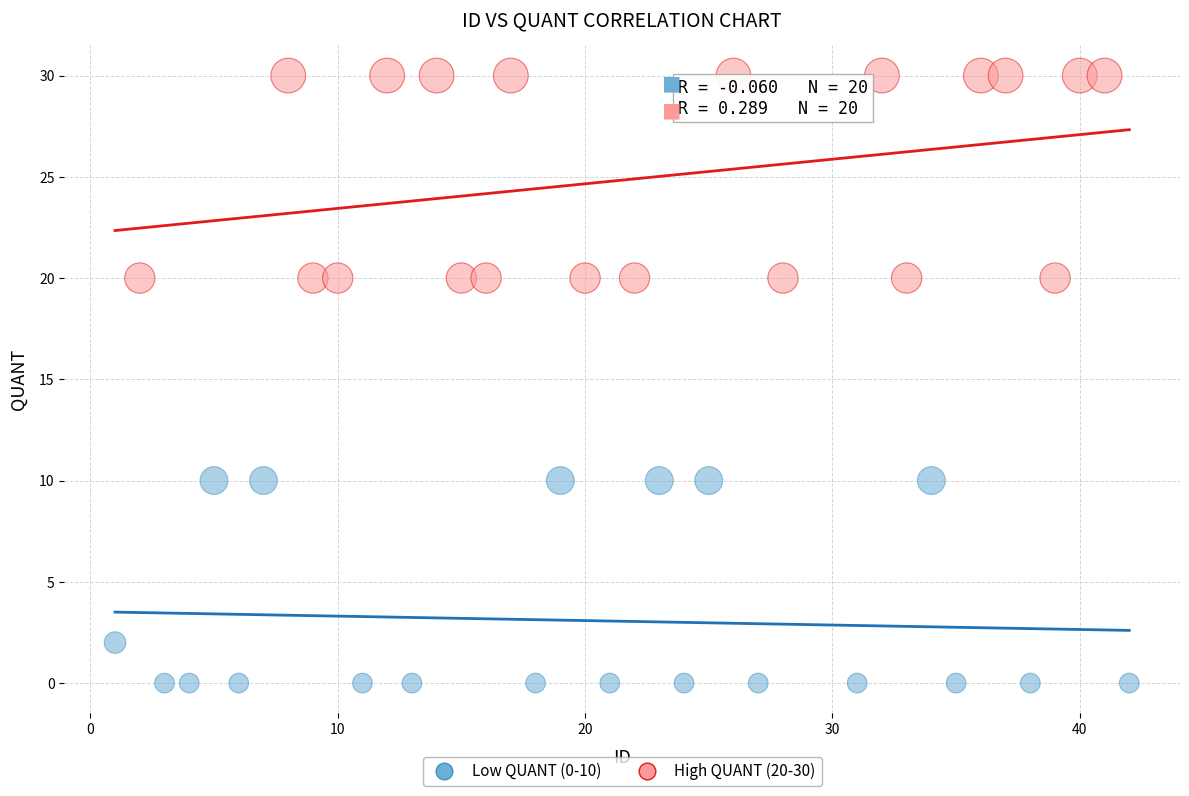

Which series contains the lowest Y value?

Low QUANT (0-10)